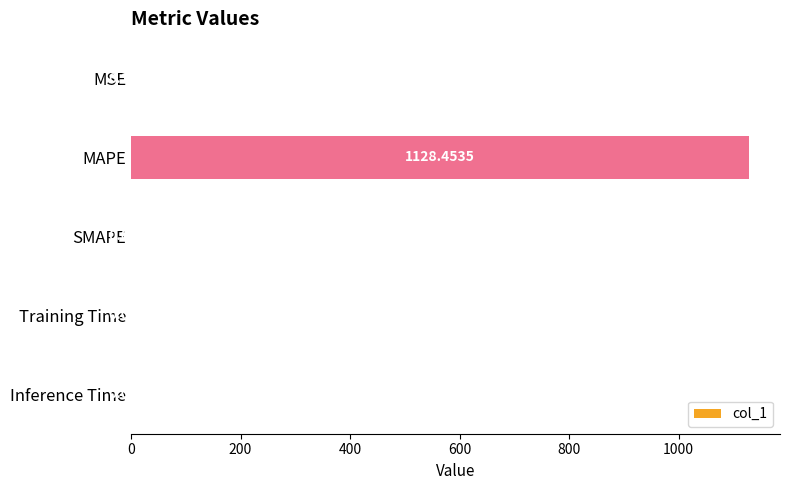

At which category does the chart reach its peak across all series?

MAPE